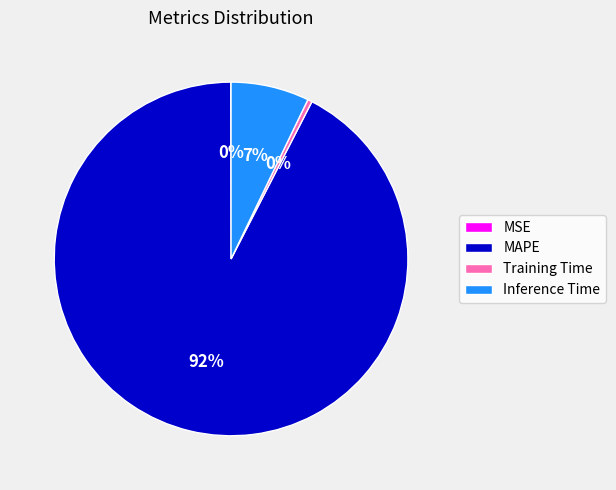

Which slice is the largest?

MAPE